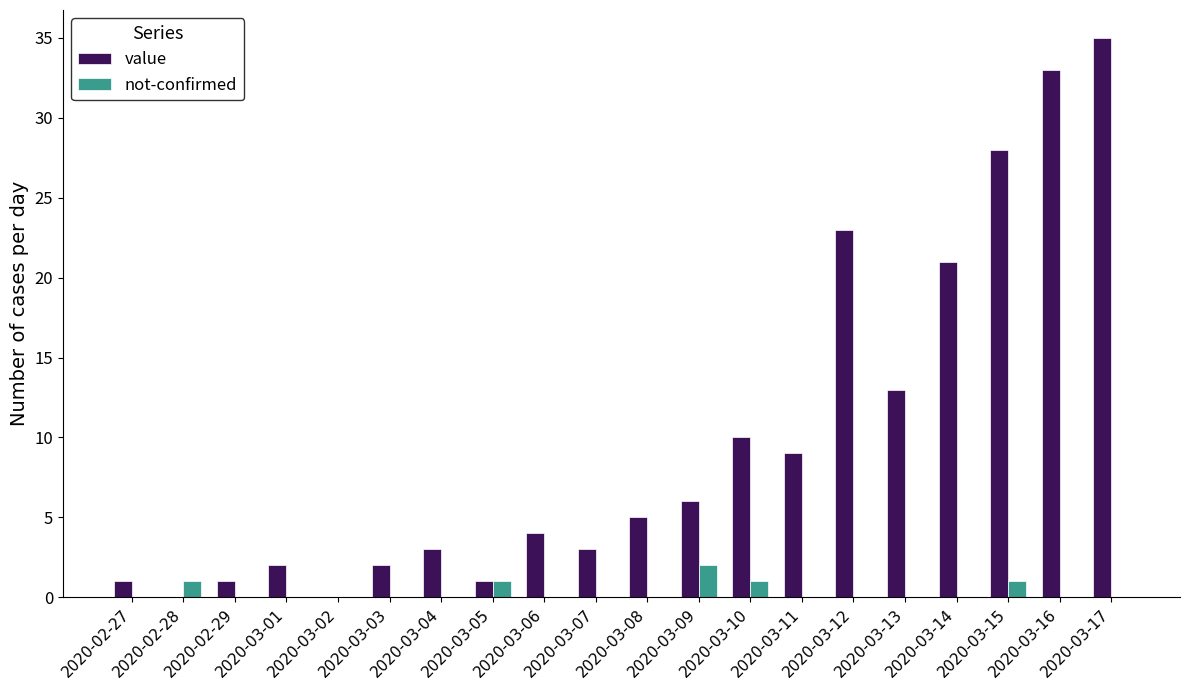

Which label corresponds to the largest value in the chart?

2020-03-17